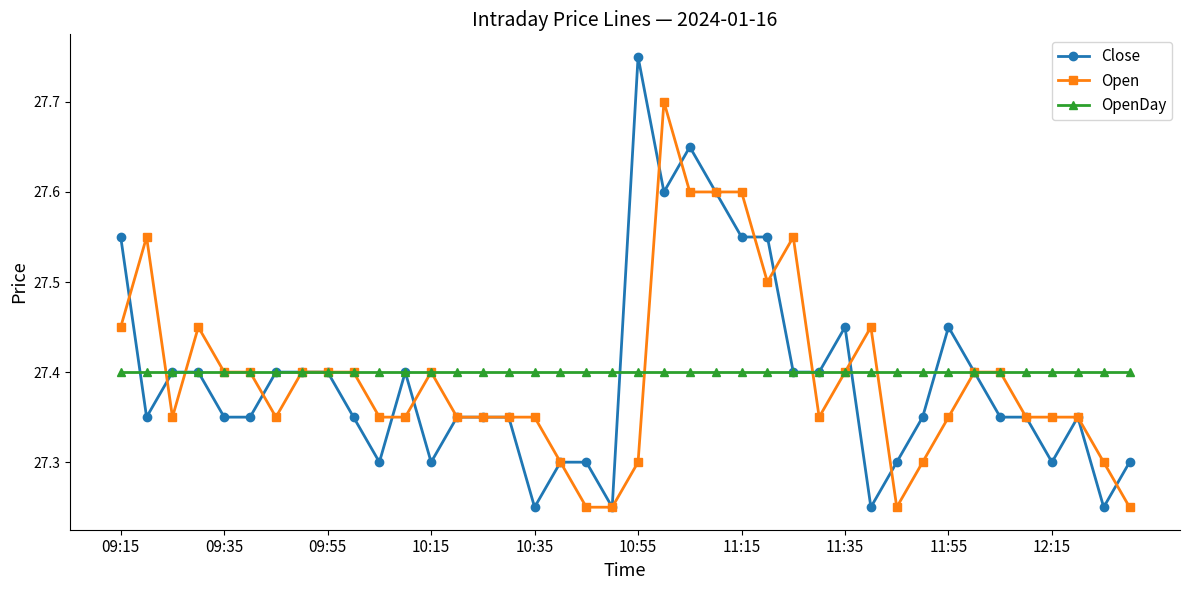

At how many categories does at least one series exceed 27?

40